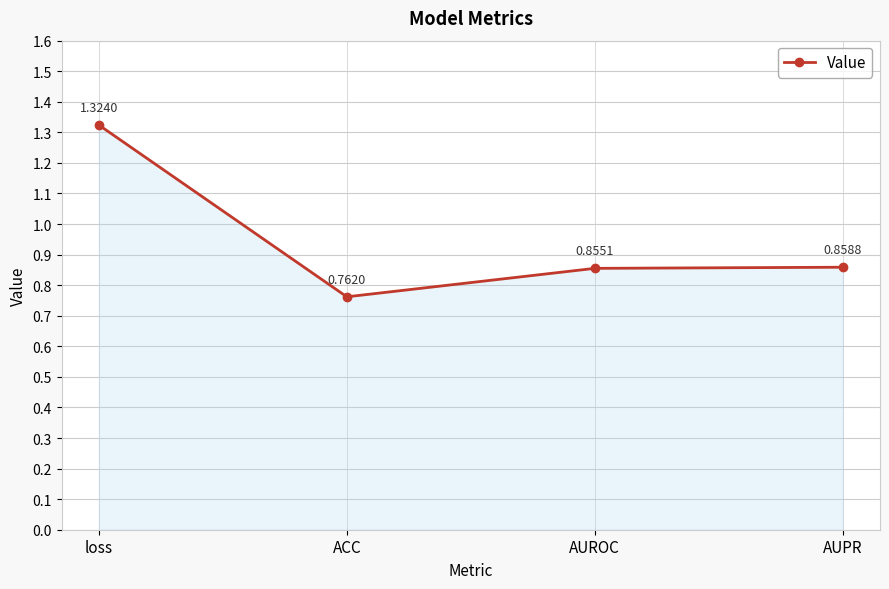

At which category does the chart reach its peak across all series?

loss